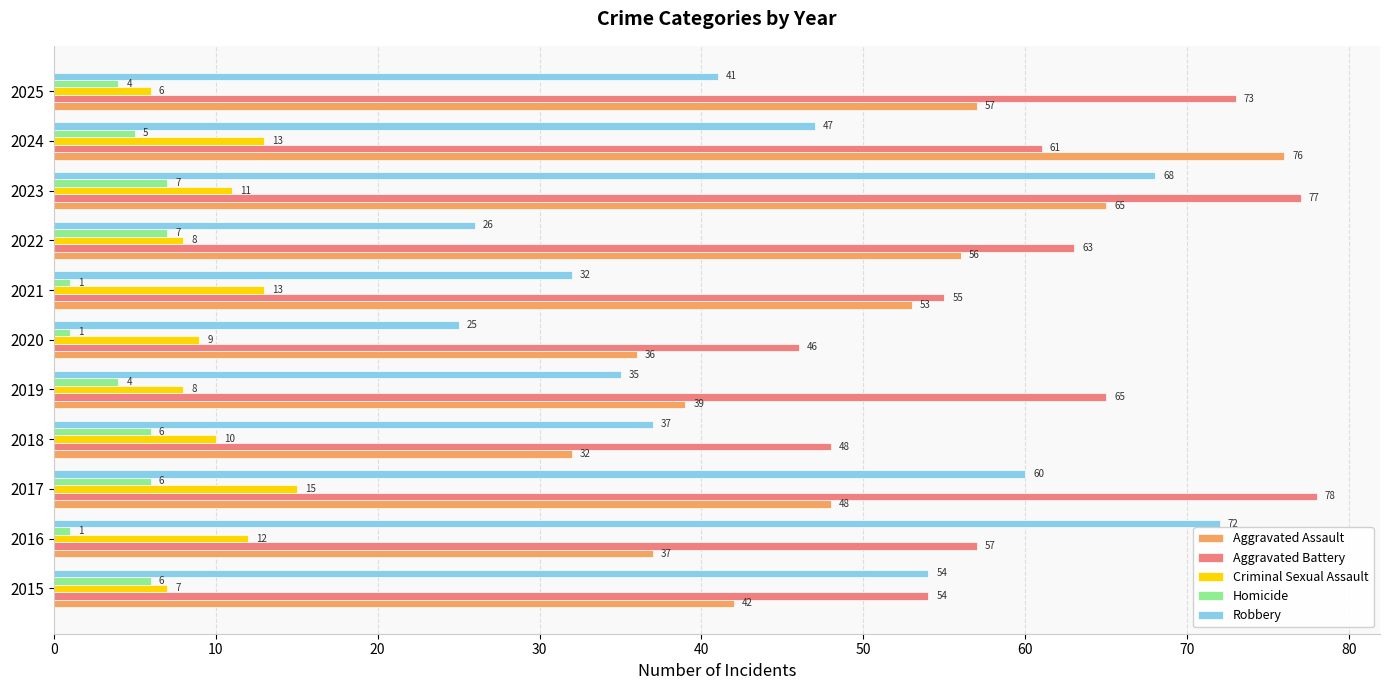

Which series has the largest total across all categories?

Aggravated Battery